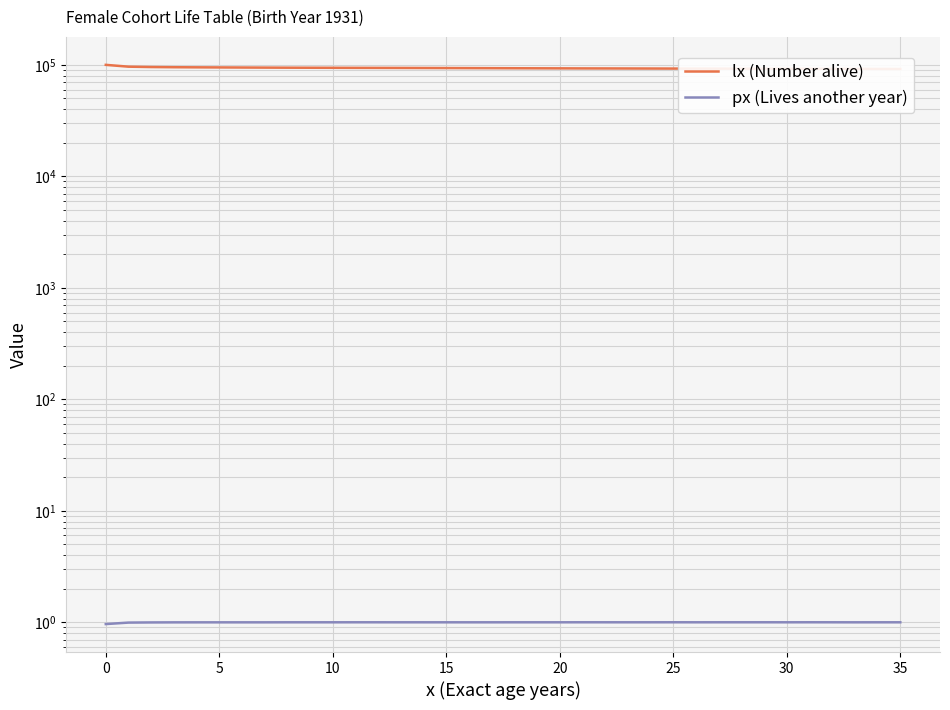

True or false: lx (Number alive) has a value of 155749.8 at 13.

False